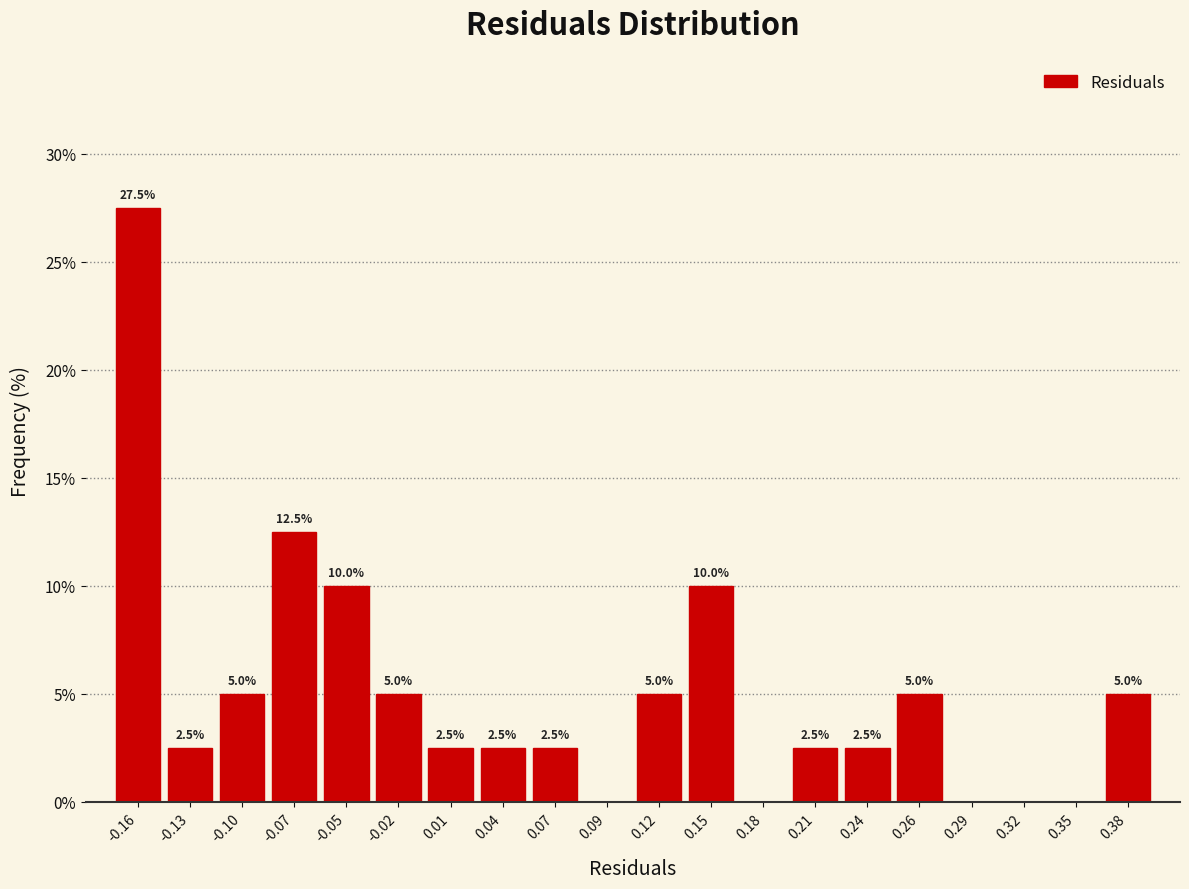

Which range on the x-axis has the tallest bar?

-0.175 to -0.145